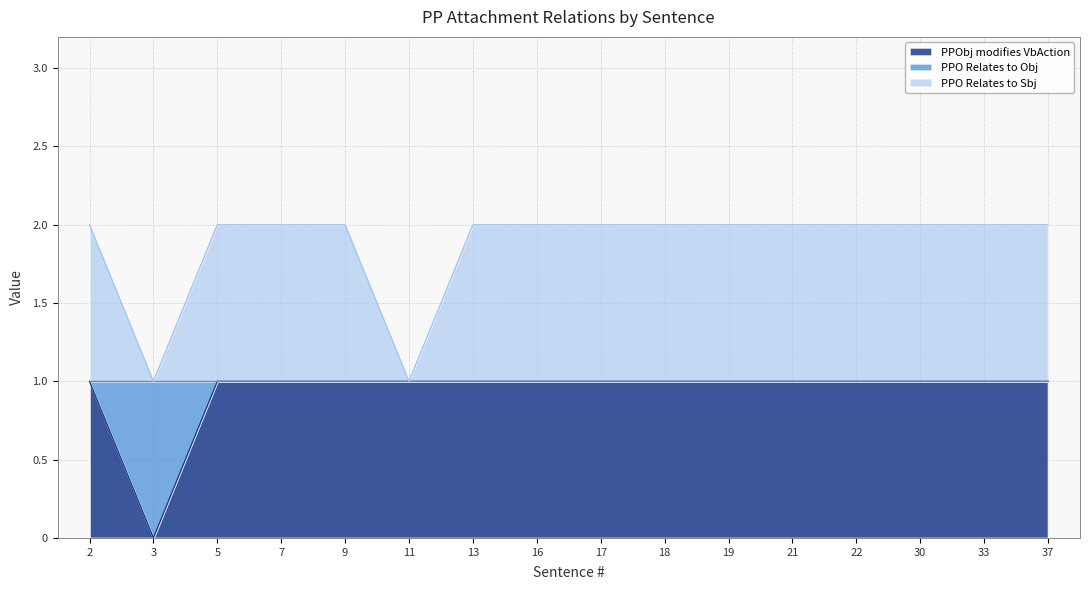

What is the total value across all series at 30?

3